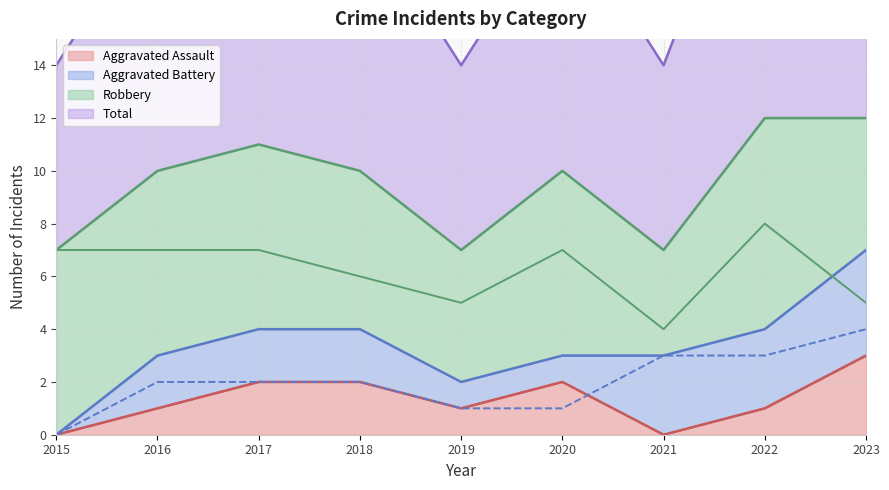

Reading right to left, extract all data points from this chart.

Aggravated Assault: 2023=3	2022=1	2021=0	2020=2	2019=1	2018=2	2017=2	2016=1	2015=0
Aggravated Battery: 2023=4	2022=3	2021=3	2020=1	2019=1	2018=2	2017=2	2016=2	2015=0
Robbery: 2023=5	2022=8	2021=4	2020=7	2019=5	2018=6	2017=7	2016=7	2015=7
Total: 2023=12	2022=12	2021=7	2020=10	2019=7	2018=10	2017=11	2016=10	2015=7